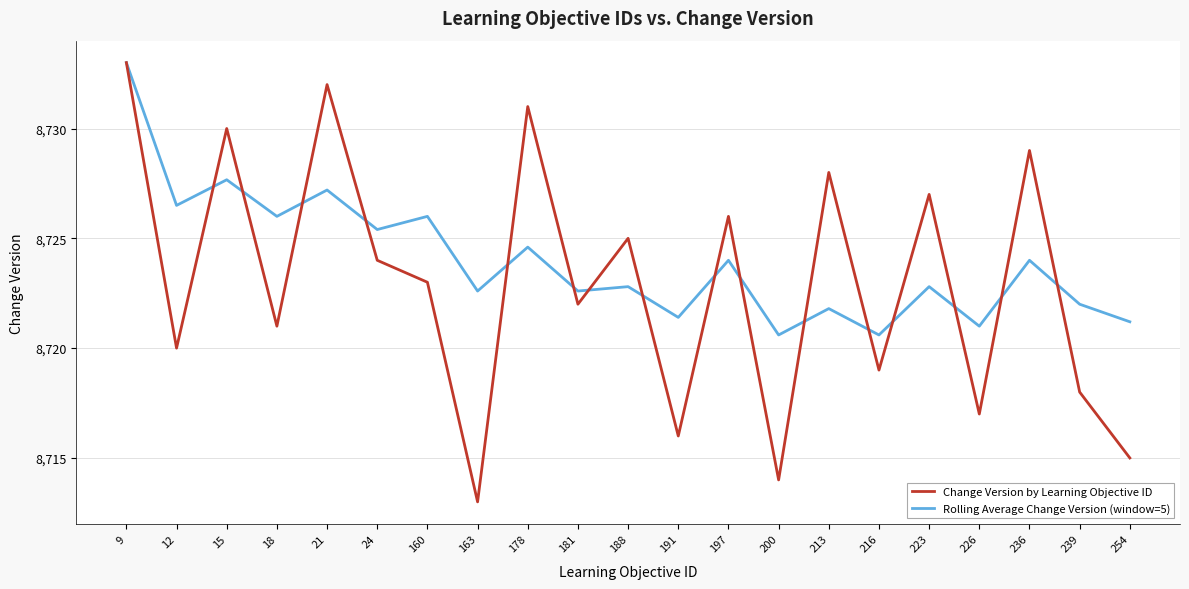

True or false: Rolling Average Change Version (window=5) has a value of 8721.4 at 191.

True